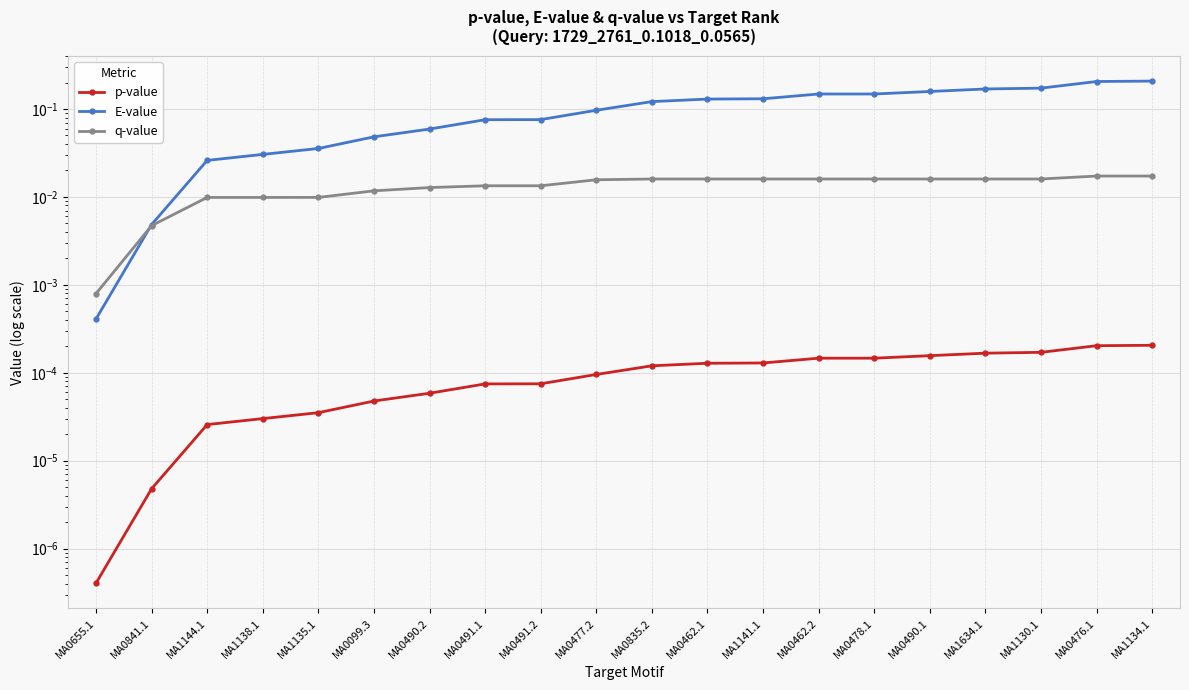

True or false: p-value has a value of 0.0 at MA1138.1.

False